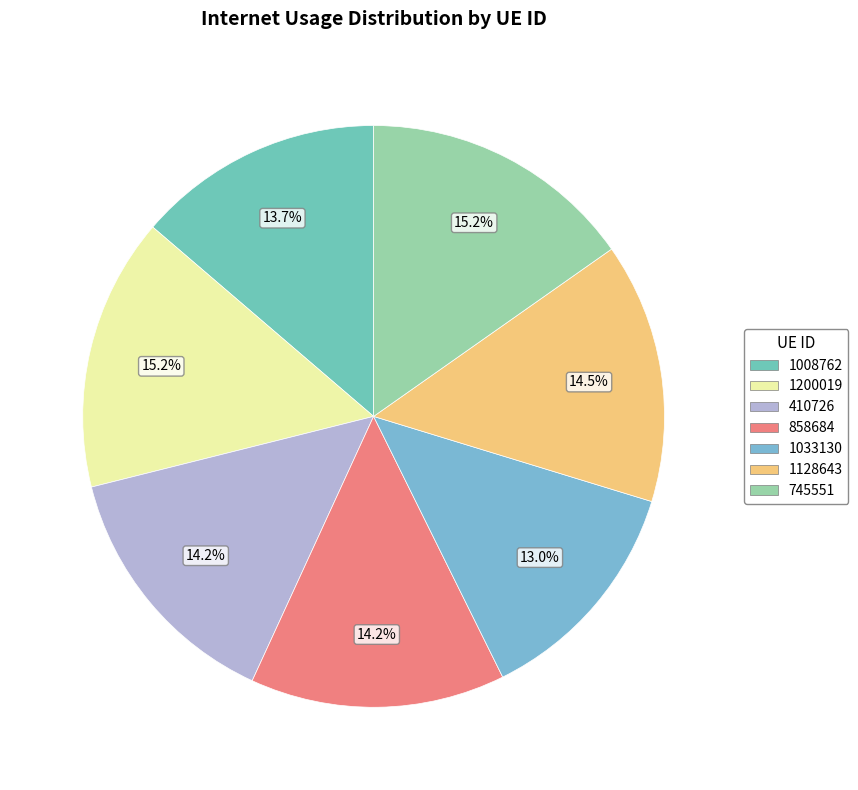

To the nearest percent, what is the difference between the largest and smallest slice percentages?

2%